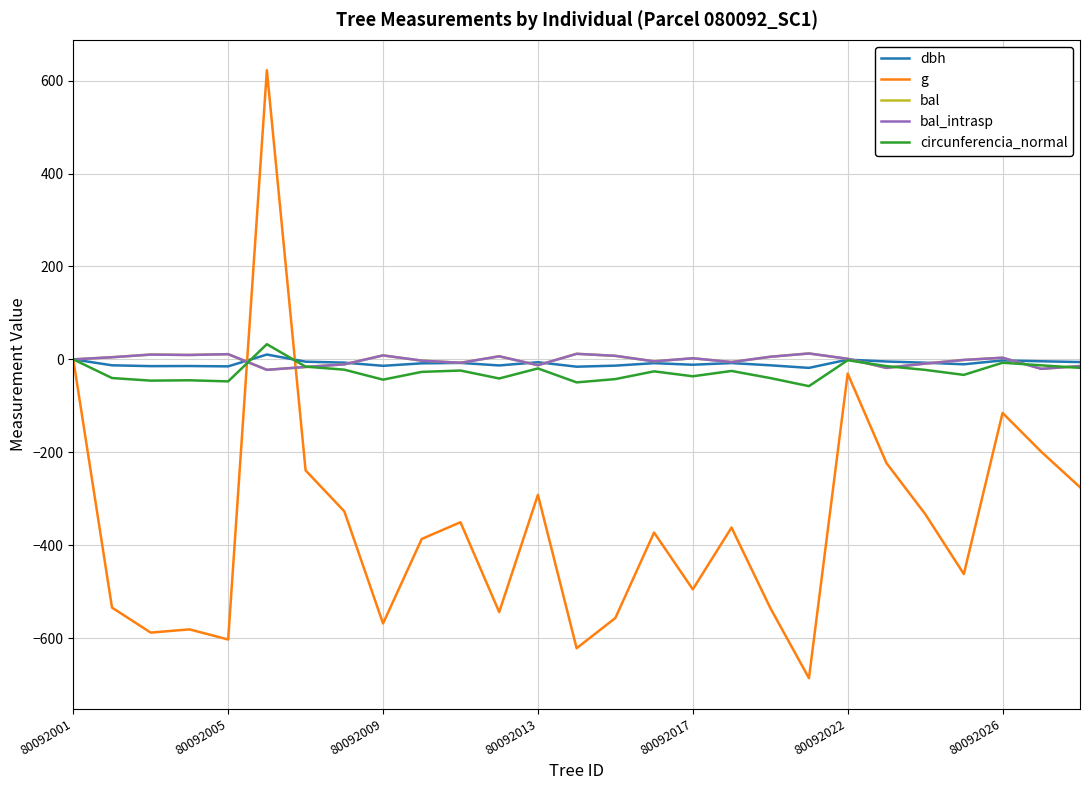

True or false: g and dbh intersect in this chart.

True